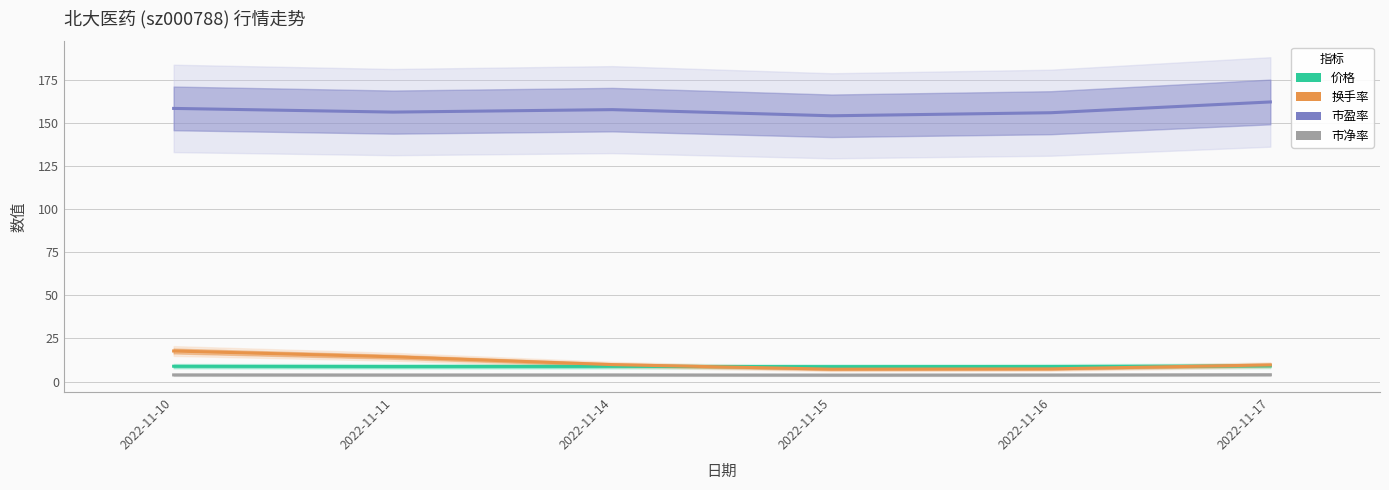

At which category does 市盈率 reach its first local valley?

2022-11-11